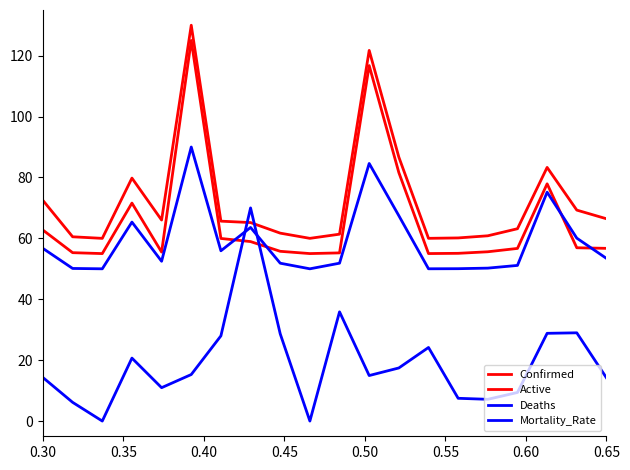

How many lines are shown in the chart?

4